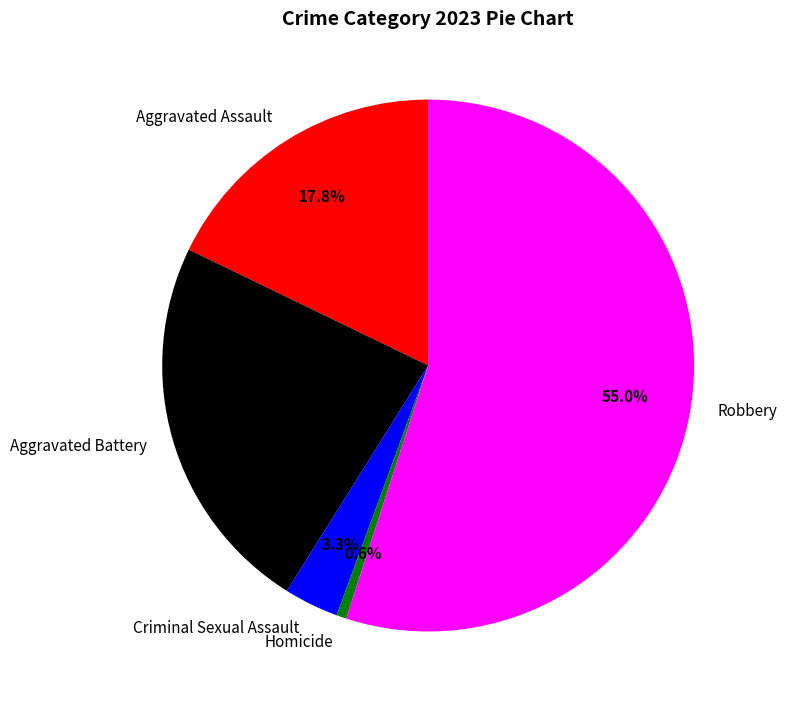

Approximately how many times larger is the value at Robbery compared to Aggravated Battery?

2.4